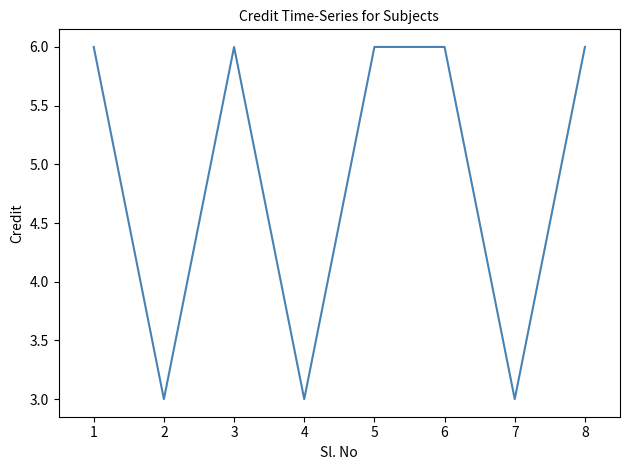

The value at 2 is 9. True or false?

False